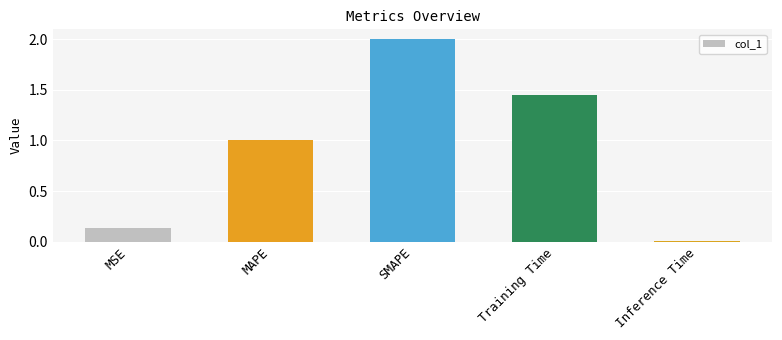

Rank the categories by value from highest to lowest.

SMAPE, Training Time, MAPE, MSE, Inference Time